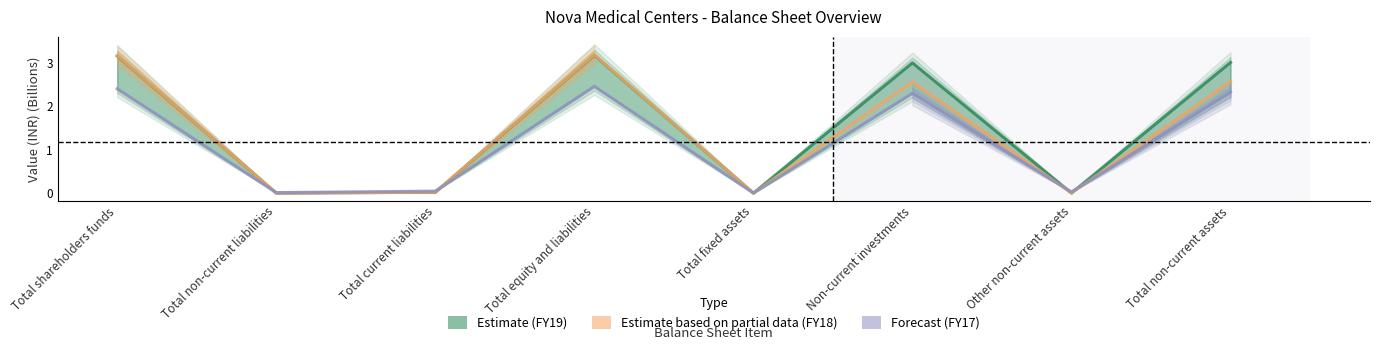

List the series in order of their peak value, highest first.

Estimate based on partial data (FY18), Estimate (FY19), Forecast (FY17)